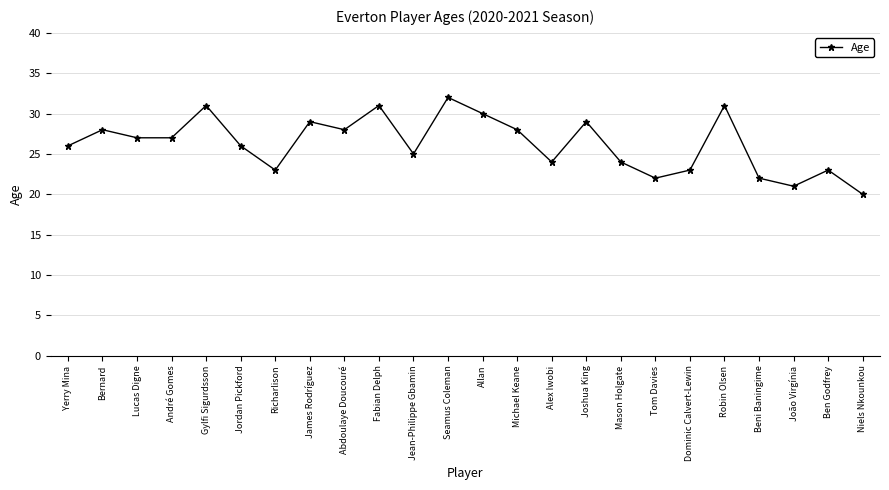

Which has a higher value, Lucas Digne or Yerry Mina?

Lucas Digne